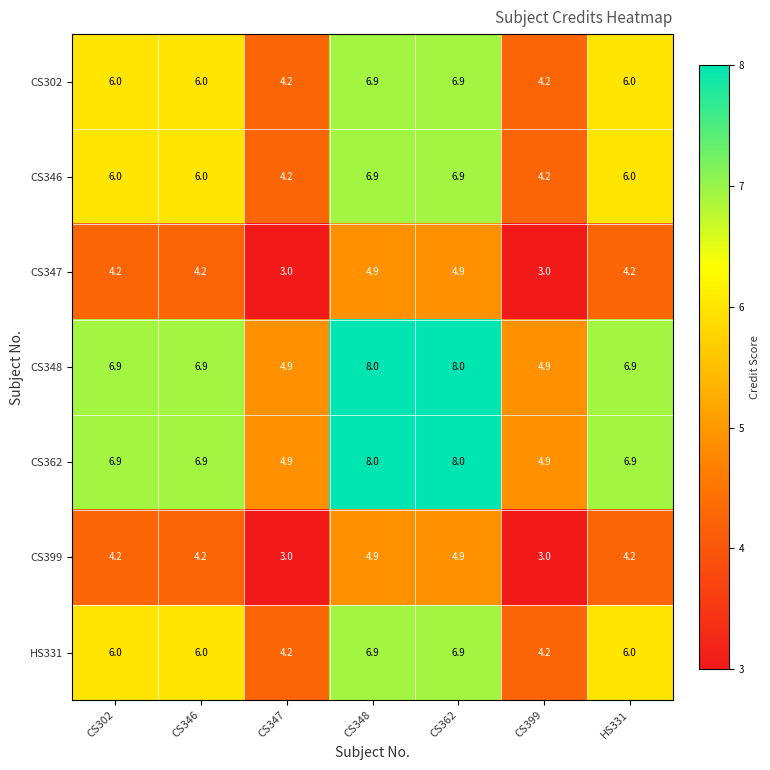

What is the difference between the HS331 values at HS331 and CS362?

0.9